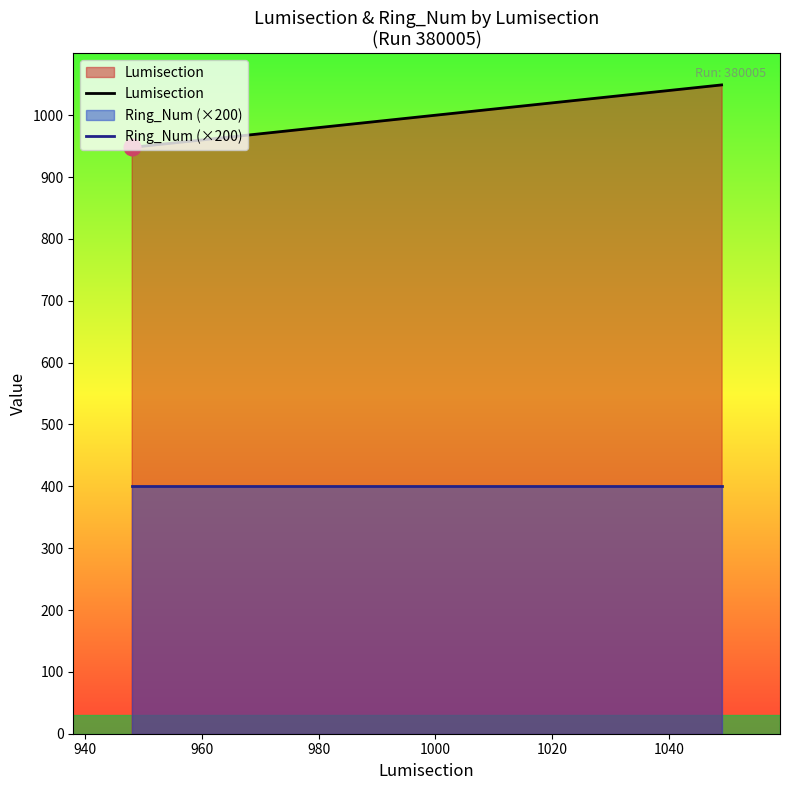

Which series has the largest total across all categories?

Lumisection